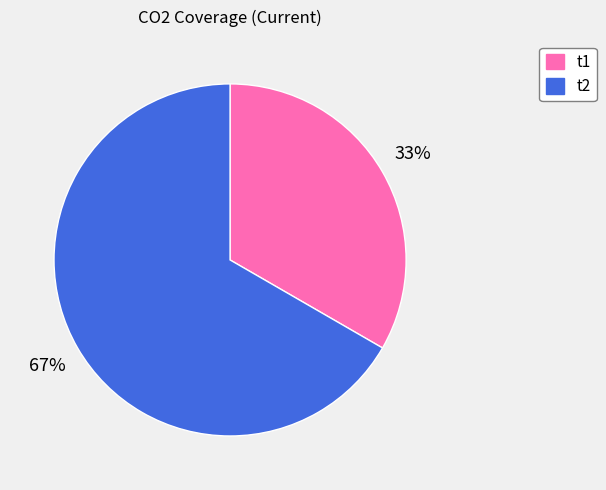

Which category has the smallest portion of the pie?

t1